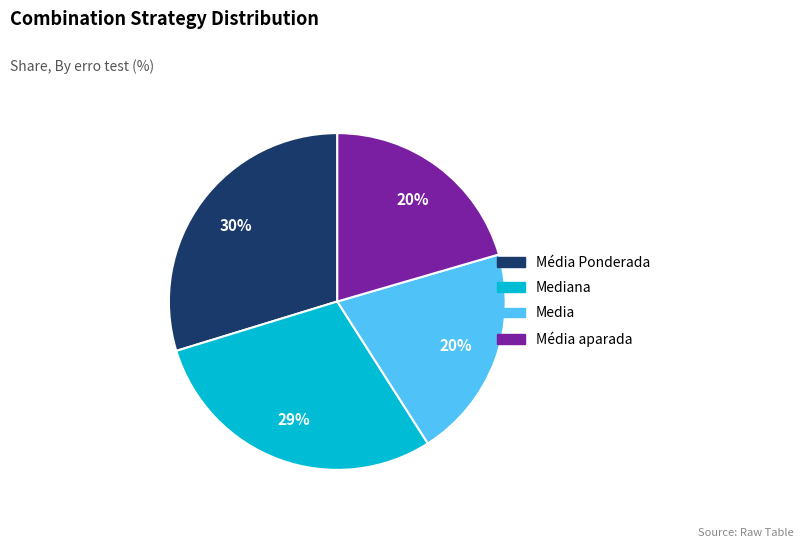

Is there any slice that represents more than half of the pie?

No